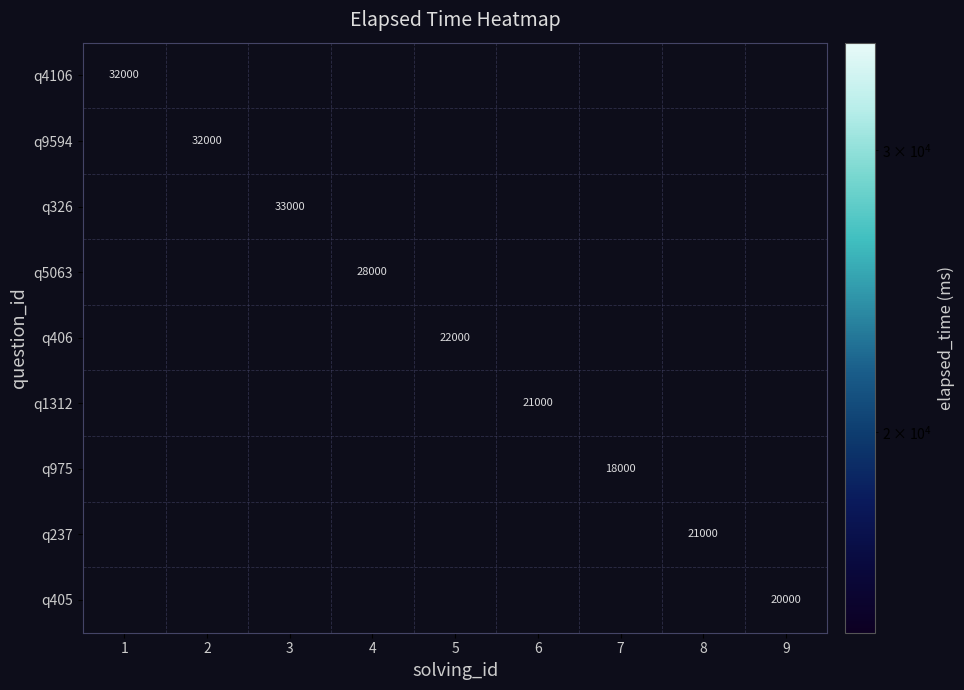

What is the smallest value displayed?

18000.0